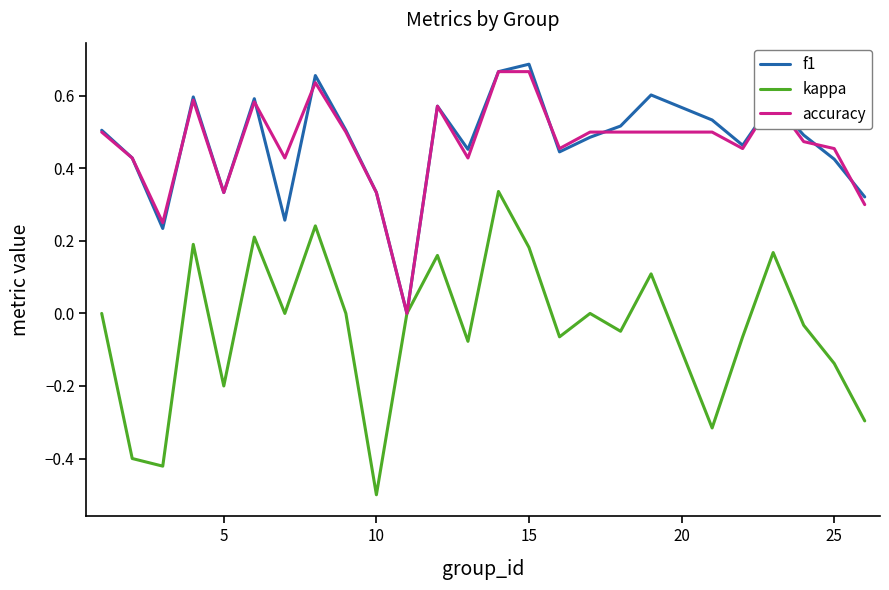

Which series has the widest spread of values?

kappa